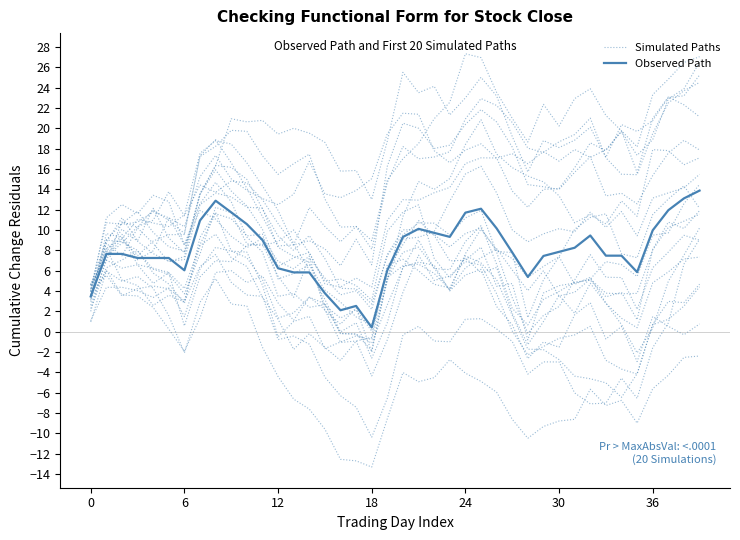

What is the spread (max minus min) of values at 22?

3.2